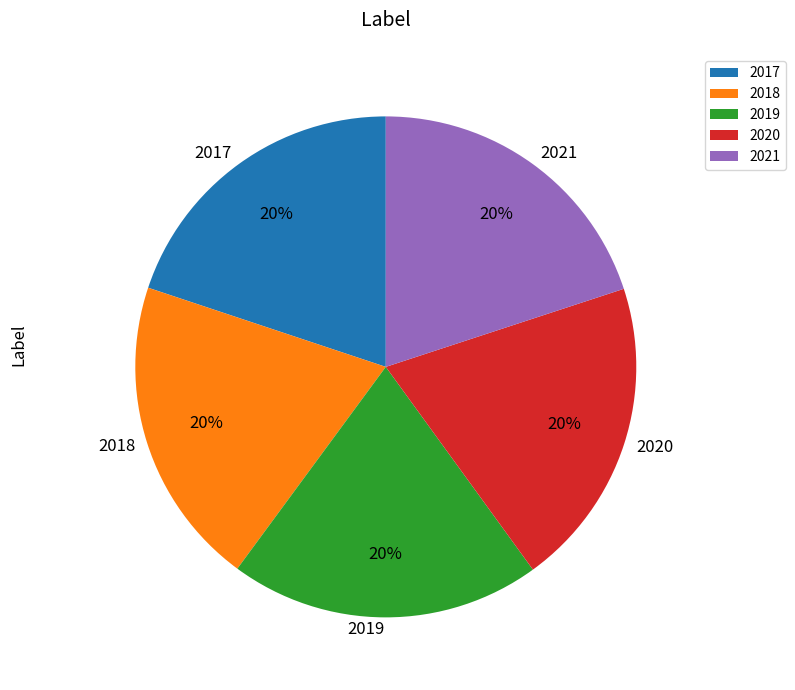

Approximately how many times larger is the value at 2018 compared to 2020?

1.0